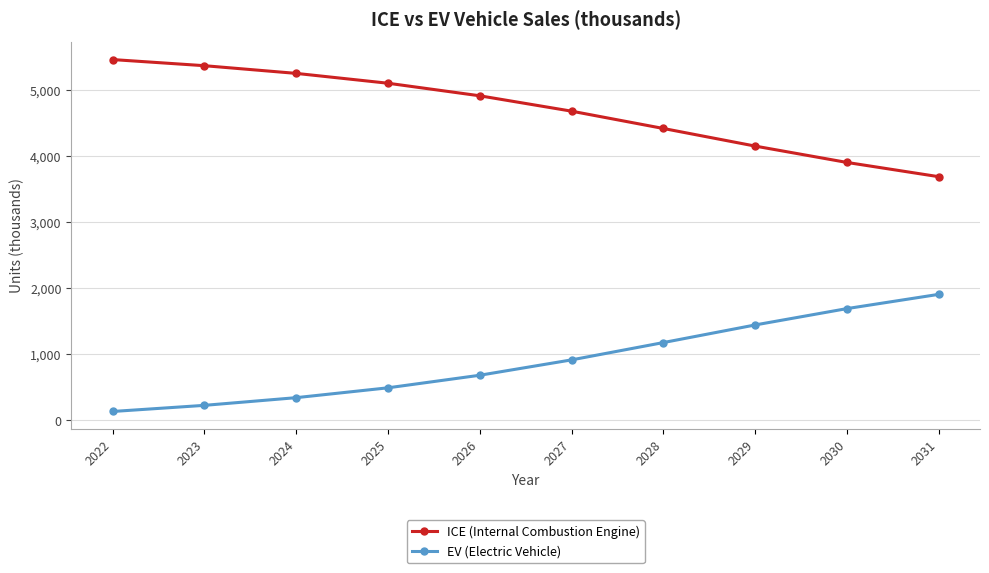

True or false: EV (Electric Vehicle) has more than 0 interior local peaks.

False